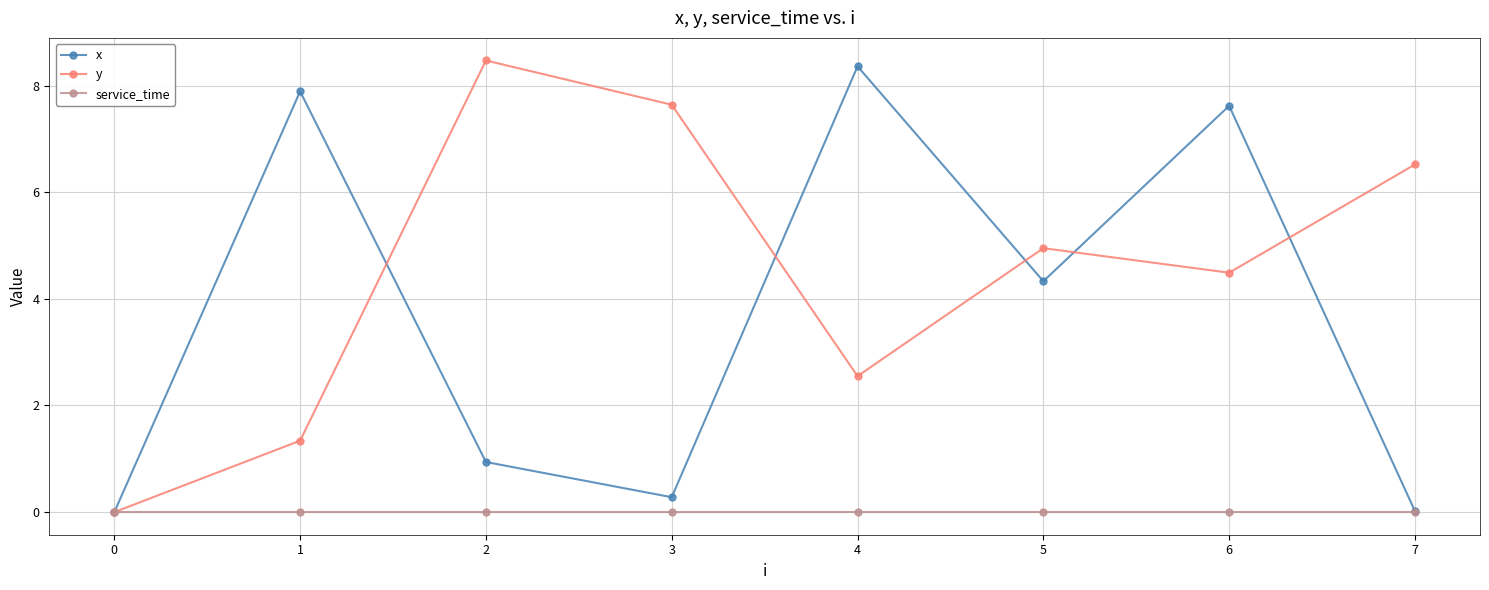

How many lines are shown in the chart?

3